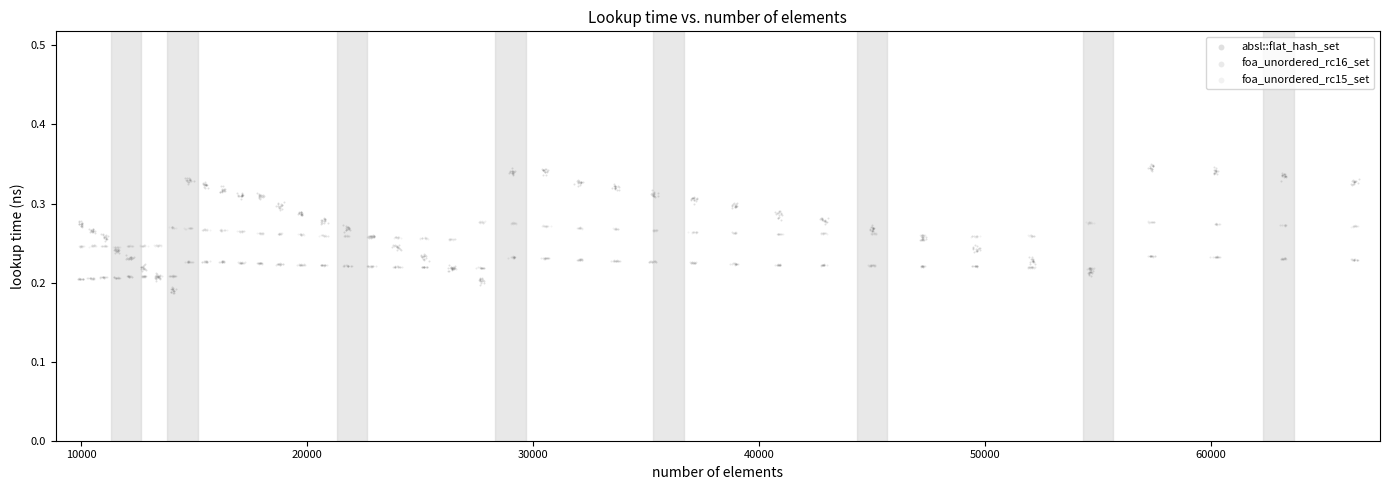

What are all the series names shown in the legend?

absl::flat_hash_set, foa_unordered_rc16_set, foa_unordered_rc15_set